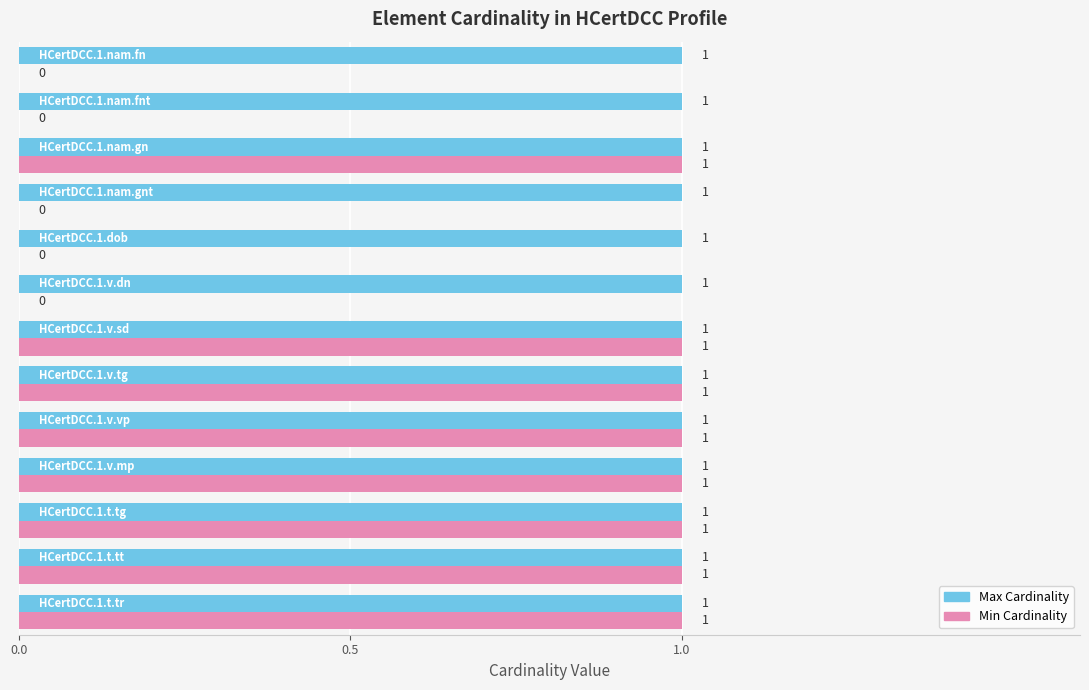

Which series has the largest total across all categories?

Max Cardinality